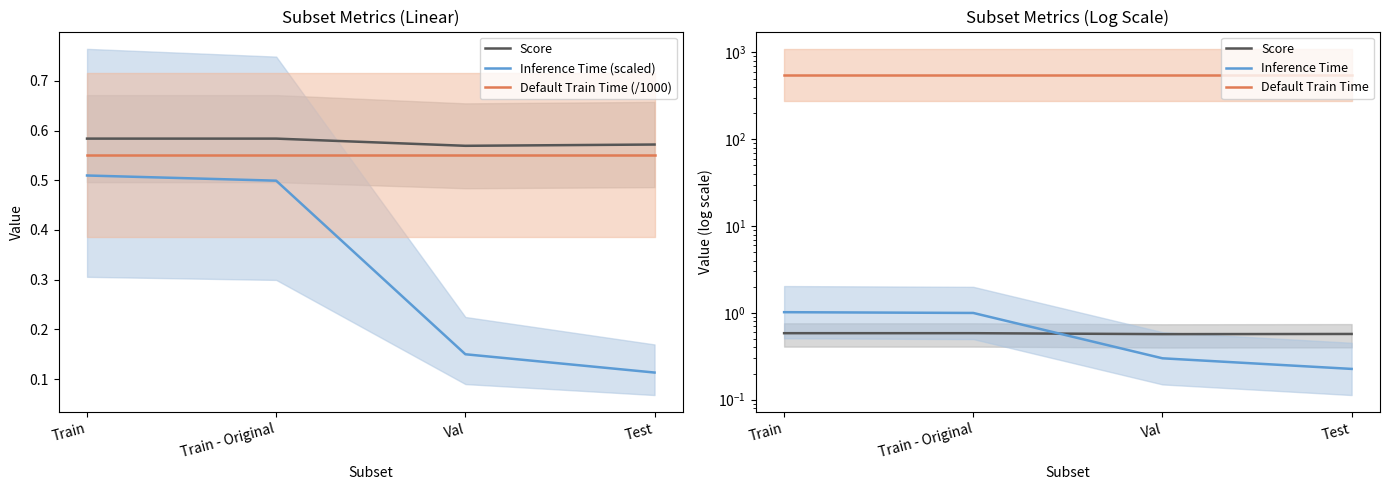

What is the average value of the Score series?

0.6